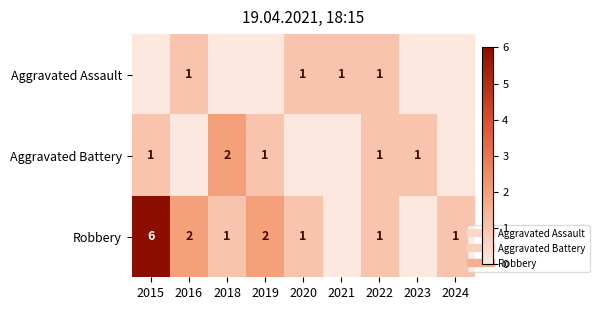

At how many categories does at least one series exceed 3?

1